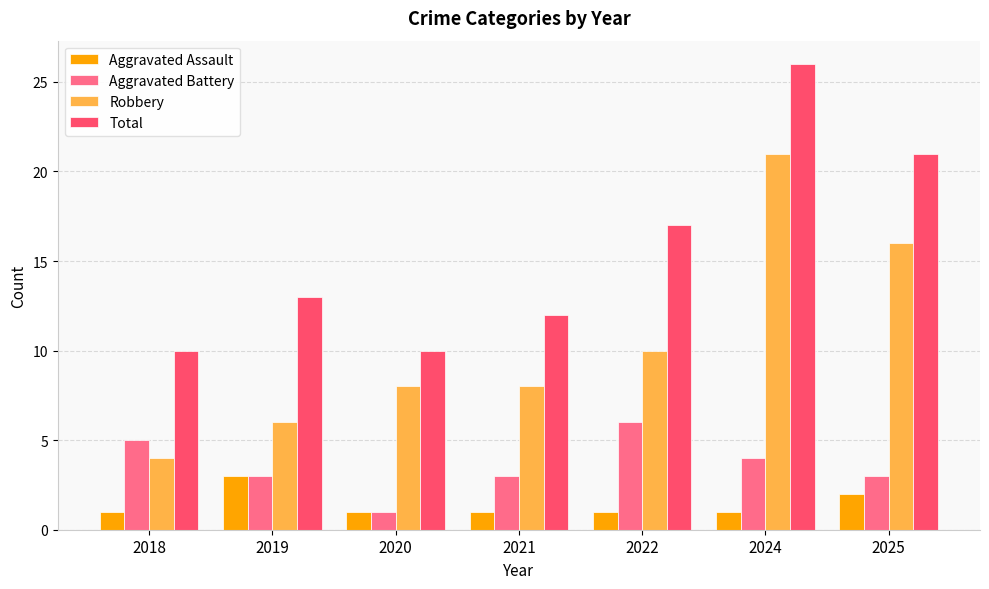

Does the chart contain stacked bars?

No